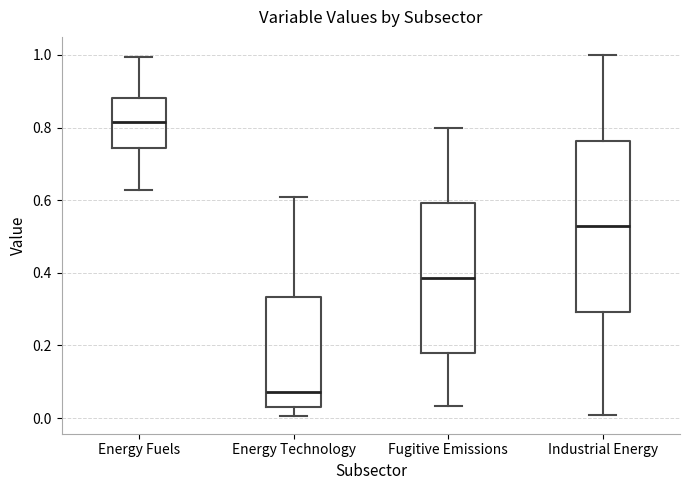

Which box is the tallest, from its lower edge to its upper edge?

Industrial Energy